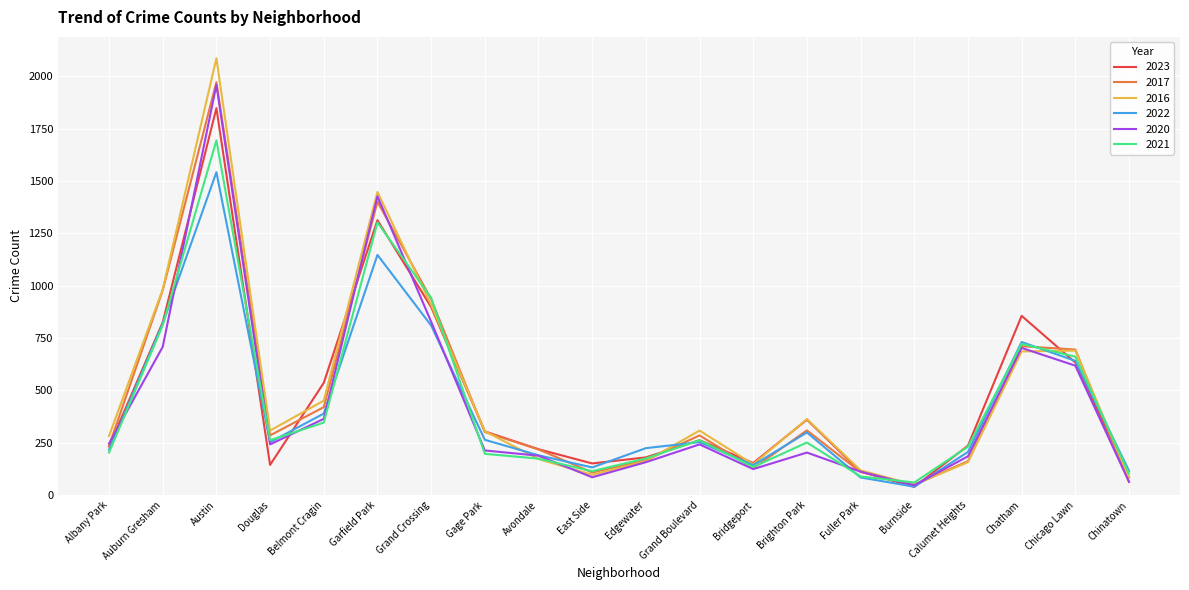

What is the difference between the highest and lowest values at Grand Boulevard?

66